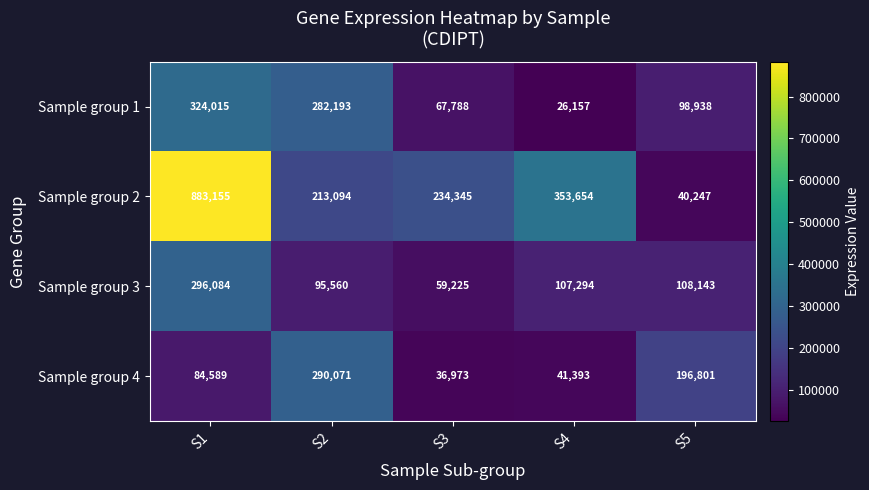

Count the number of data series in this chart.

4